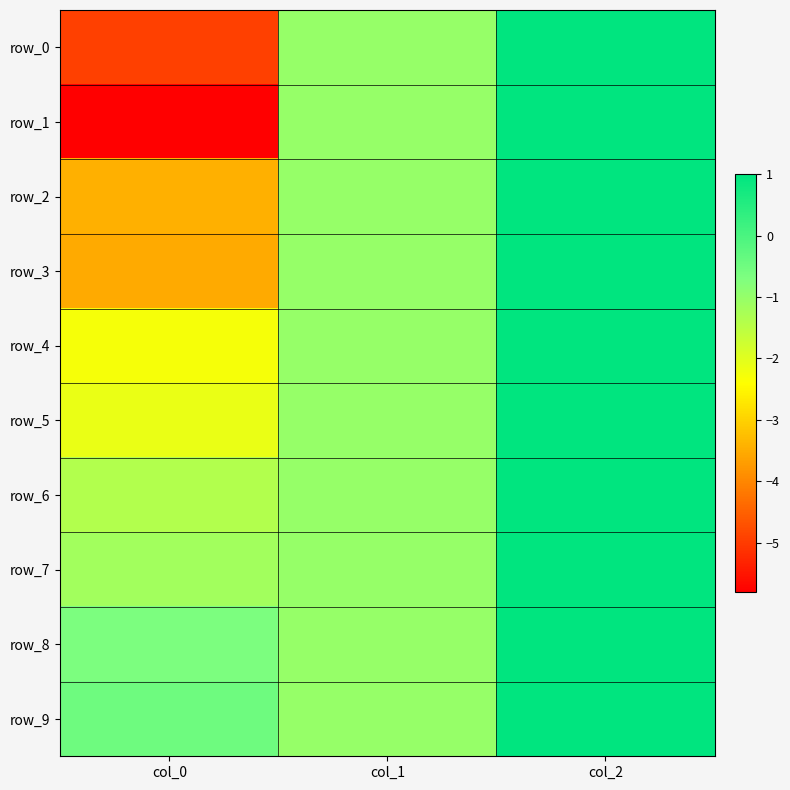

At col_1, list the series in order from smallest to largest.

row_0, row_1, row_2, row_3, row_4, row_5, row_6, row_7, row_8, row_9